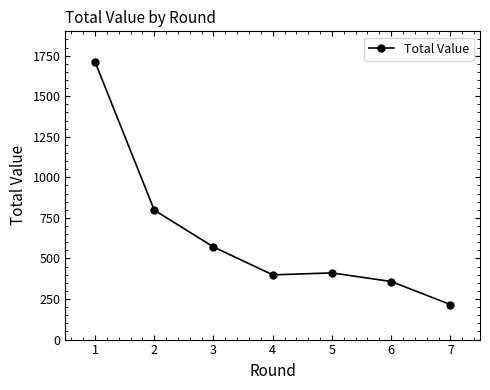

What is the ratio of the value at 1 to the value at 6?

4.8